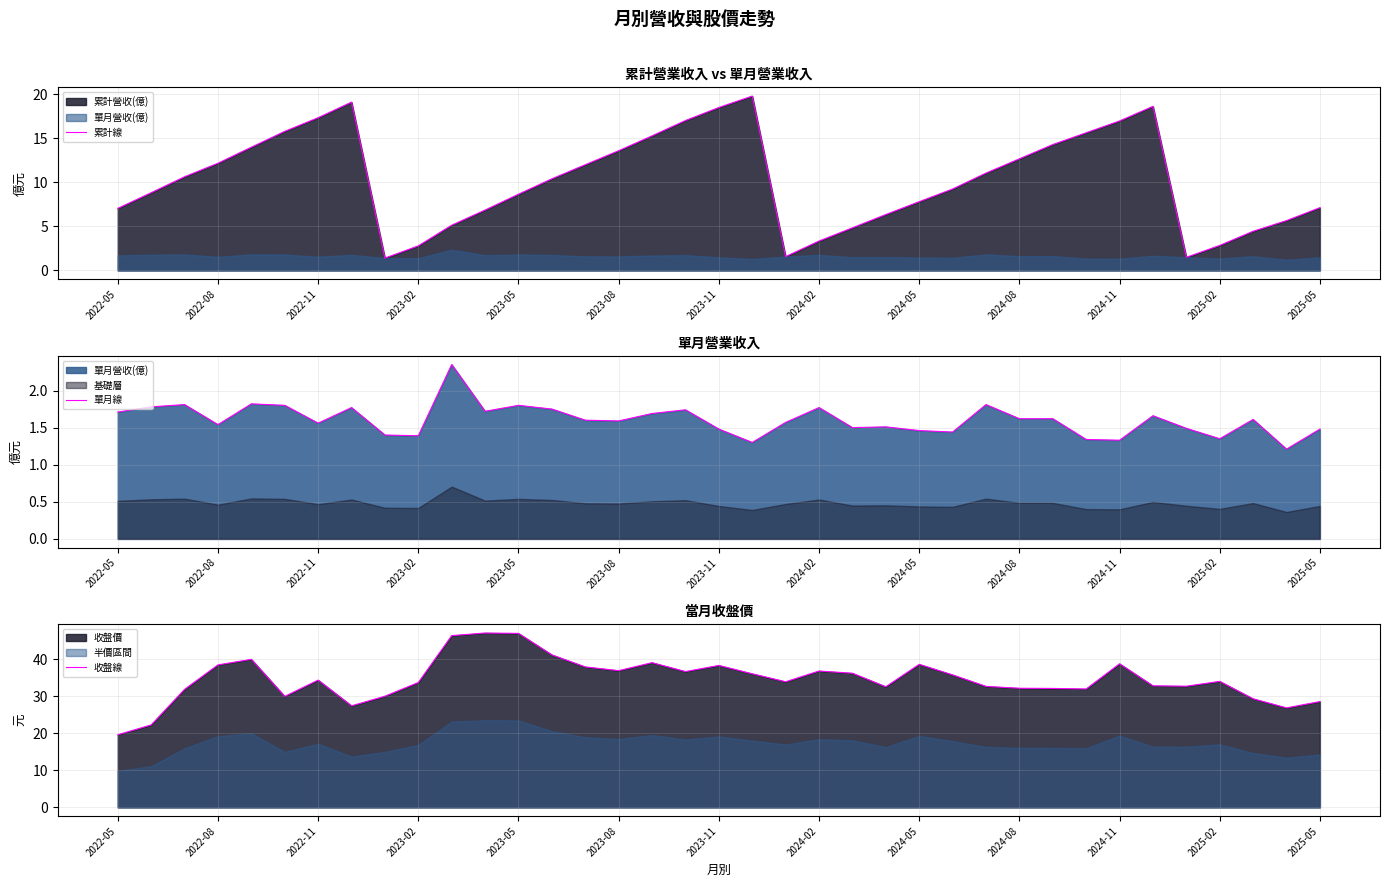

True or false: 單月線 and 收盤線 intersect in this chart.

False